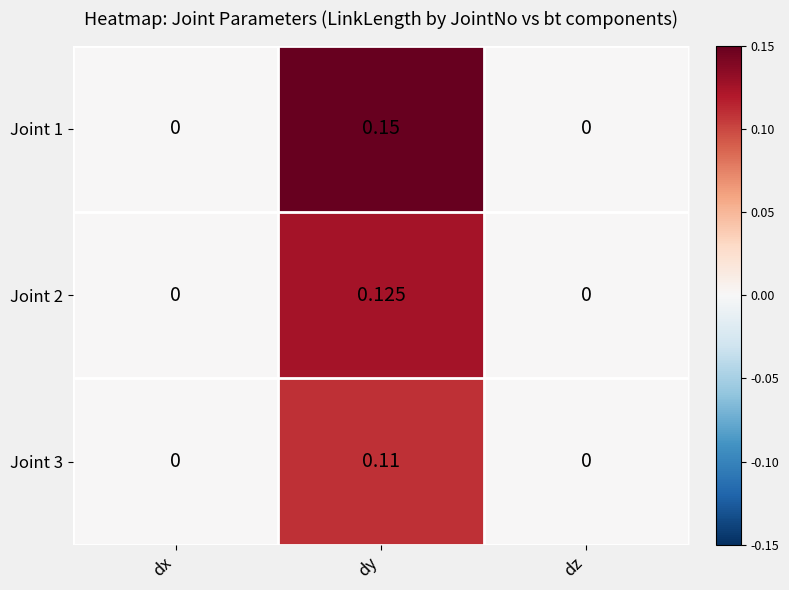

Is the value of Joint 3 at dy greater than the value of Joint 2 at dz?

Yes